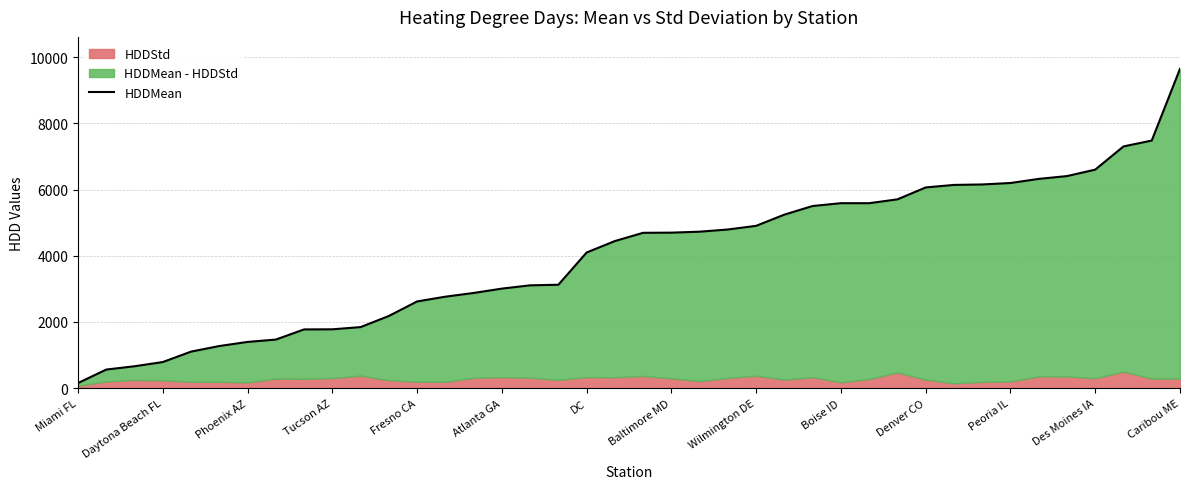

What is the difference between the values at Daytona Beach FL and 32?

5593